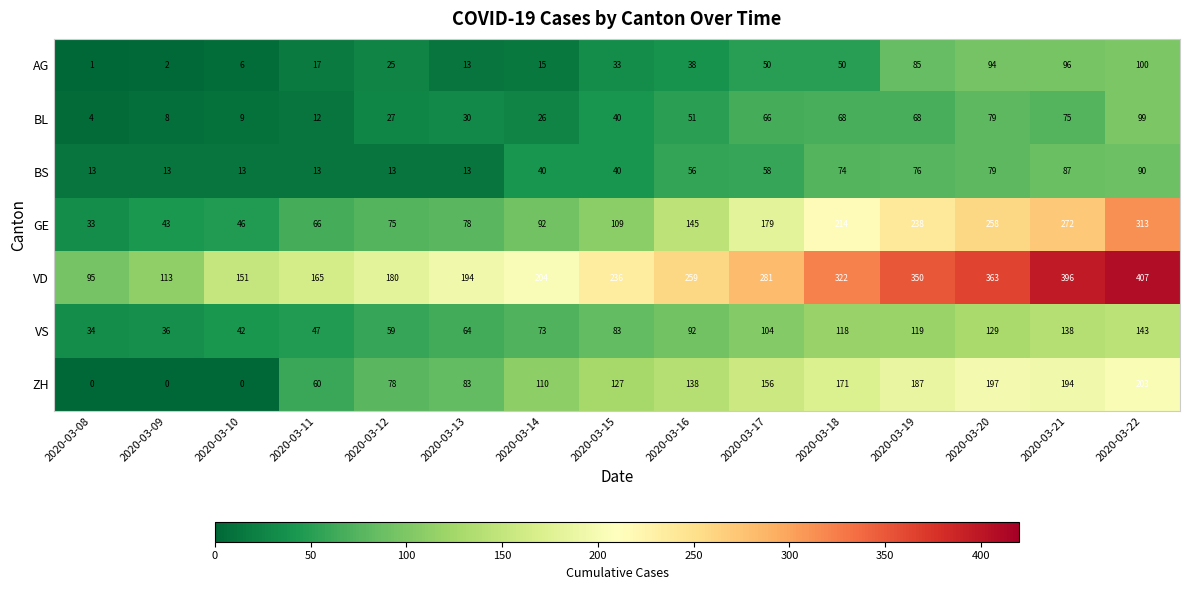

The VS series shows 26 at 2020-03-17. True or false?

False